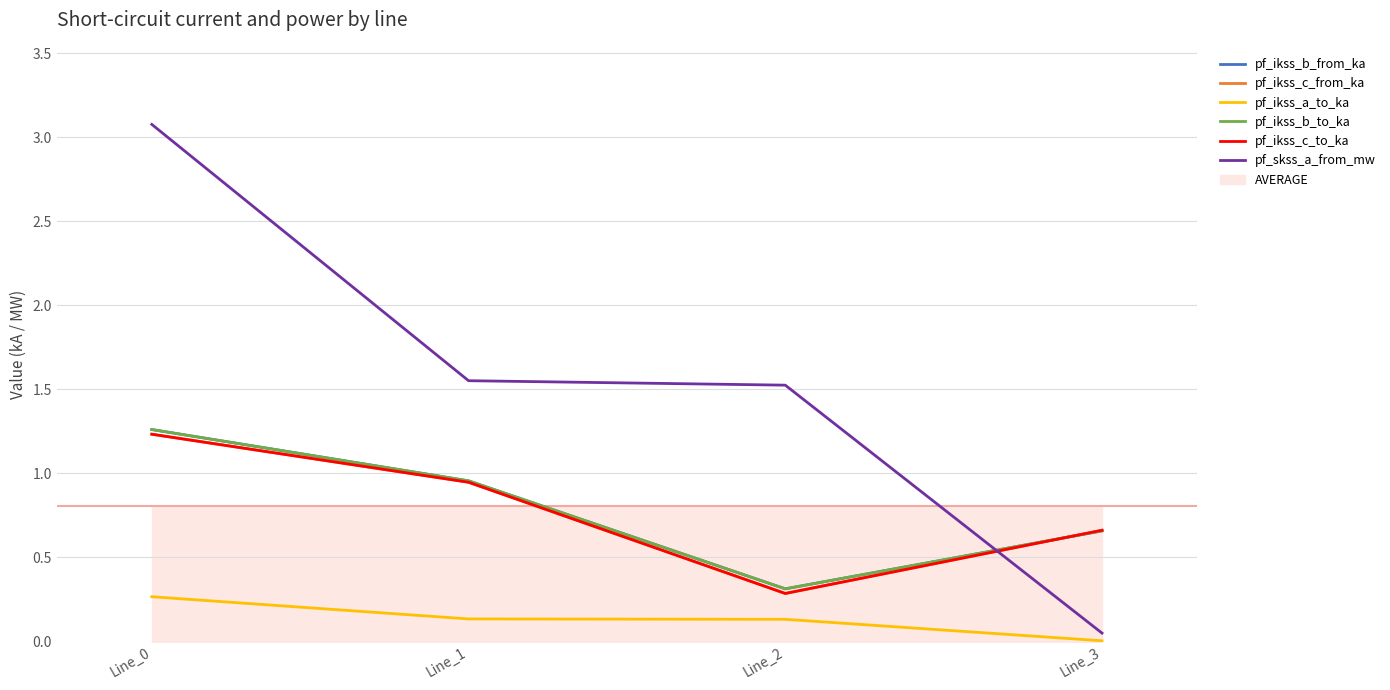

At which label is pf_skss_a_from_mw closest to 1?

Line_2